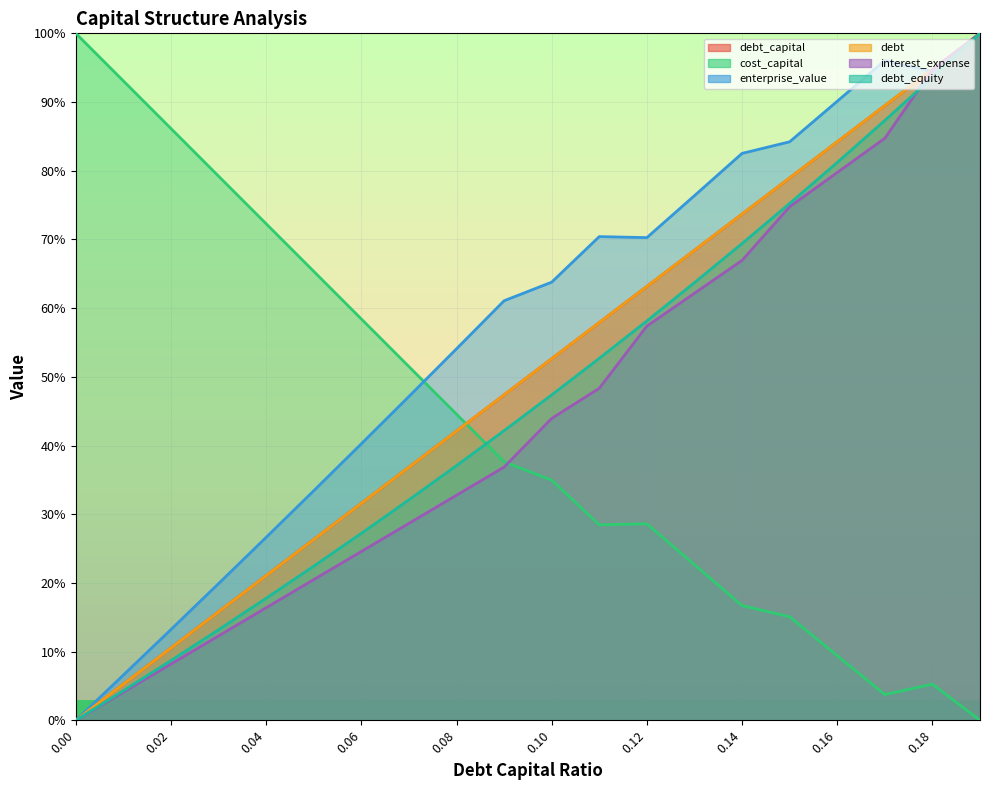

What is the approximate value of interest_expense at 0.05?

0.2